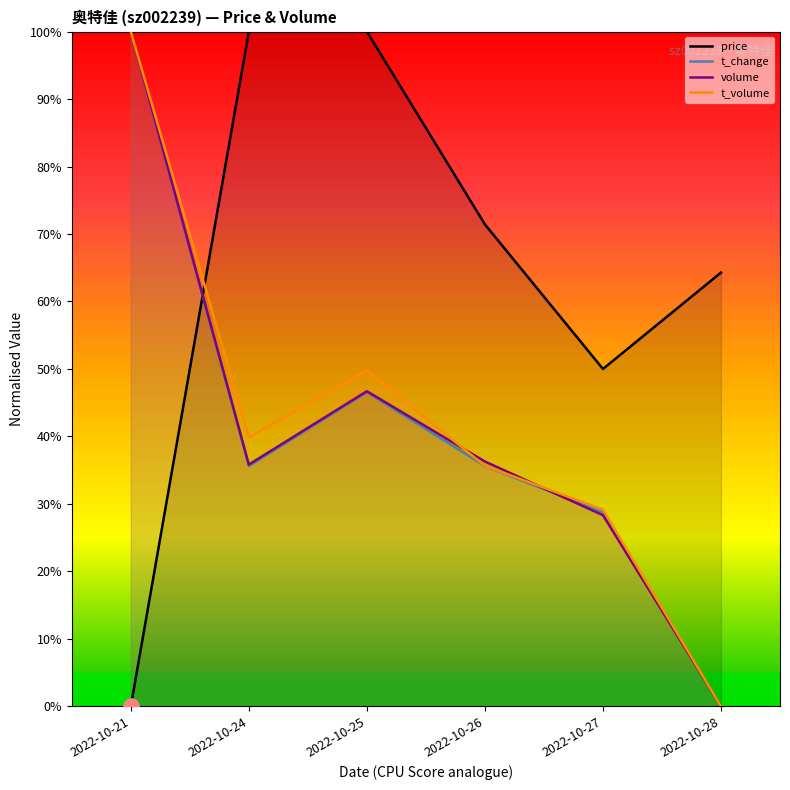

What are all the series names shown in the legend?

price, t_change, volume, t_volume